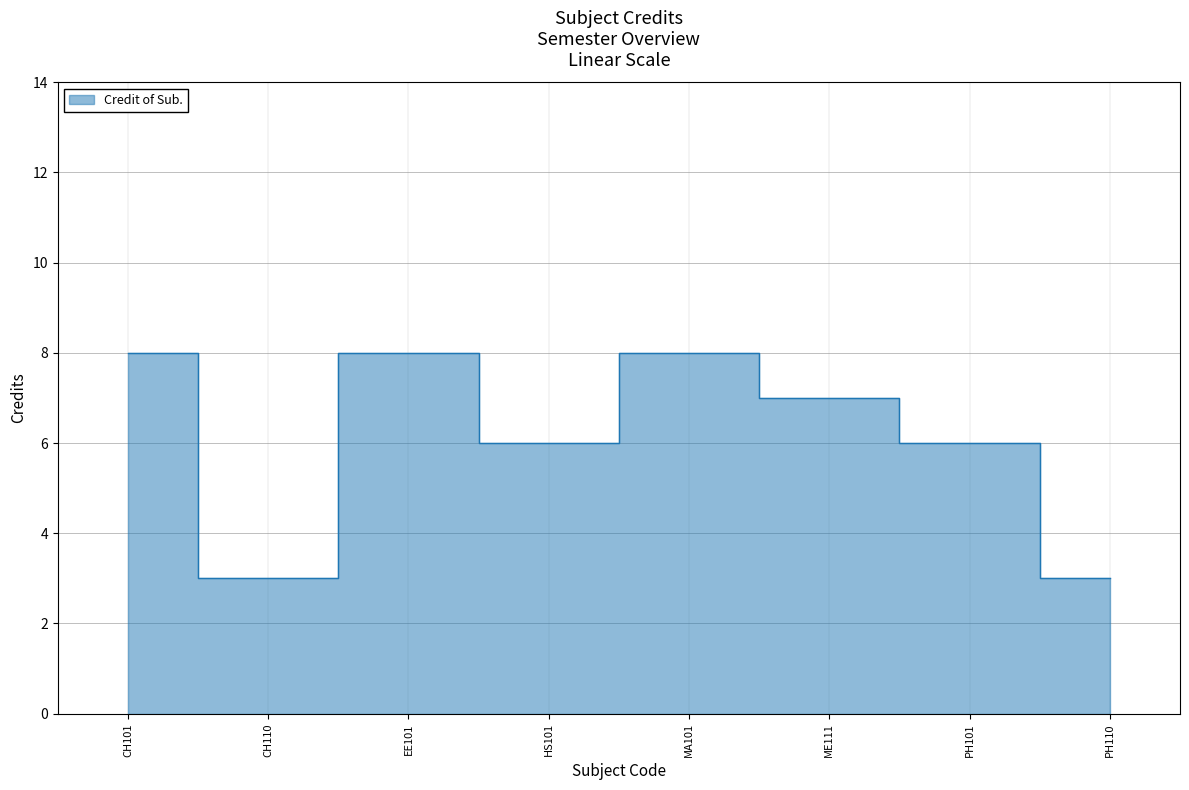

What is the label of the 4th point from the left?

HS101